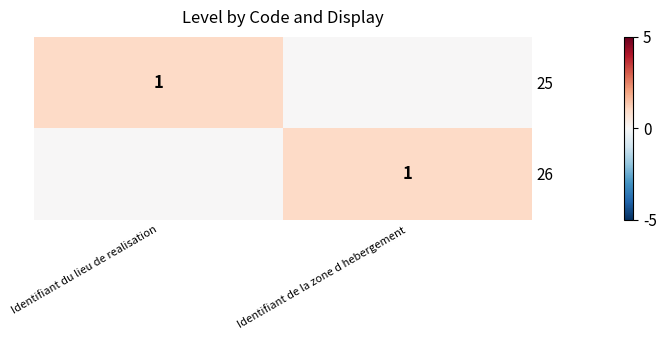

The 26 series shows 1 at Identifiant de la zone d hebergement. True or false?

True